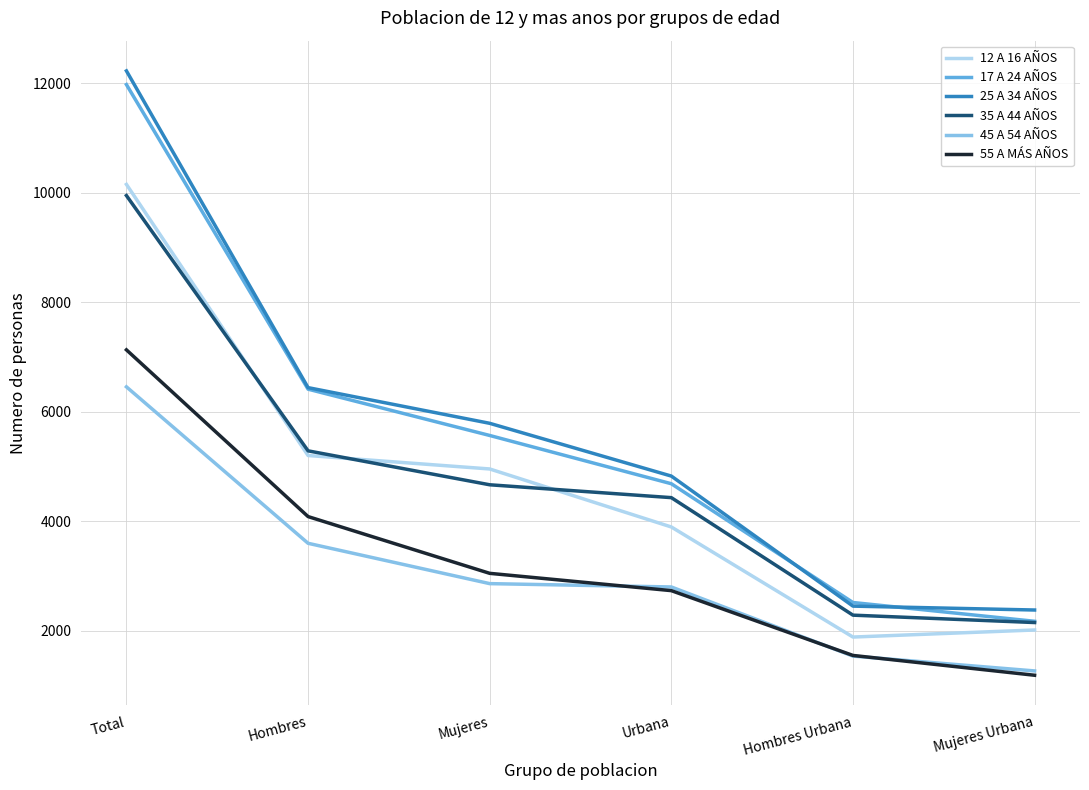

What is the highest value of the 45 A 54 AÑOS series?

6453